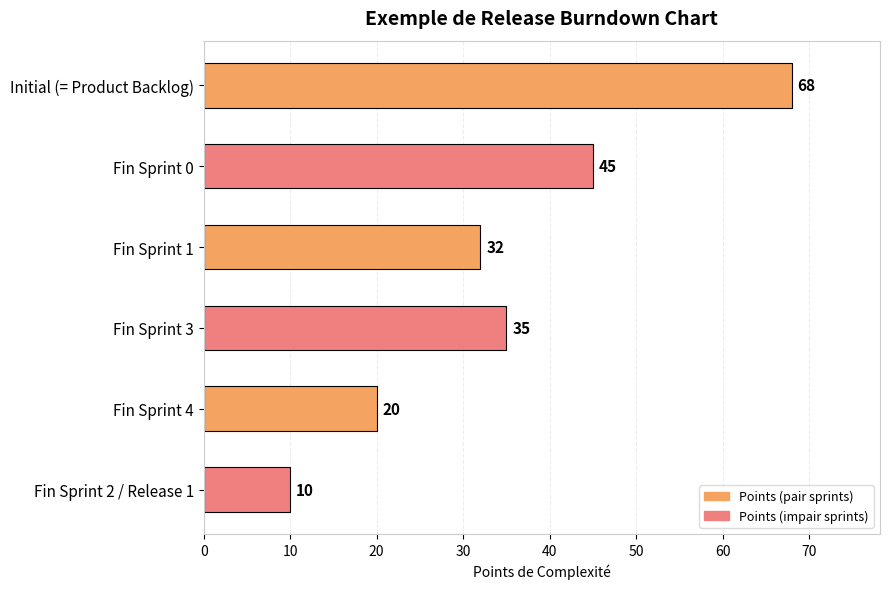

True or false: the data shows 40 at Initial (= Product Backlog).

False